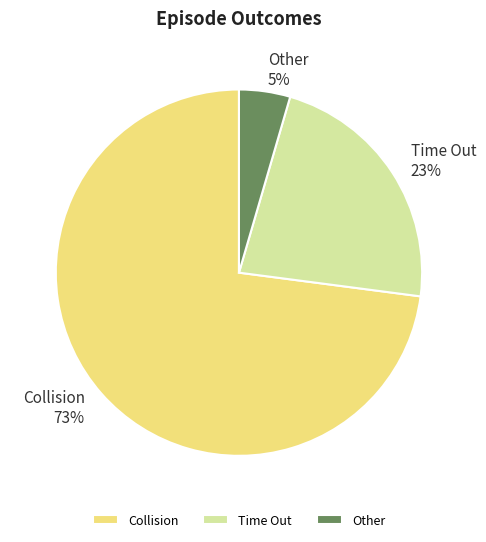

To the nearest percent, what portion does Other represent?

5%